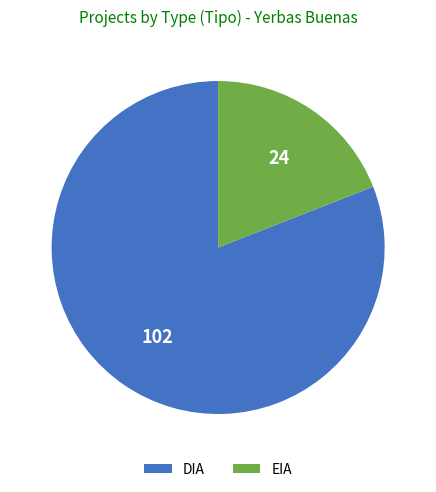

True or false: DIA accounts for 81% of the total.

True